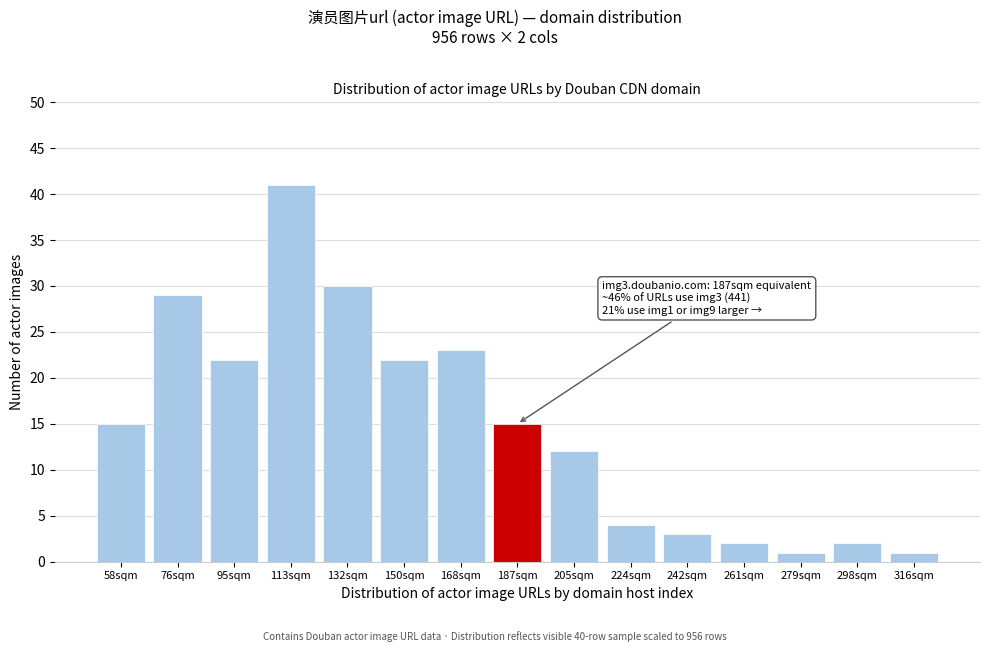

Reading left to right, list all the values displayed in this chart.

15	29	22	41	30	22	23	15	12	4	3	2	1	2	1